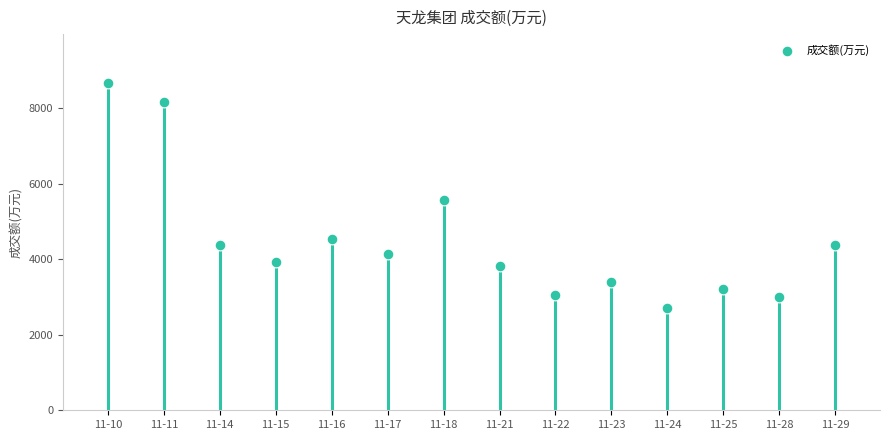

What Y value in the scatter plot is closest to 5693?

5580